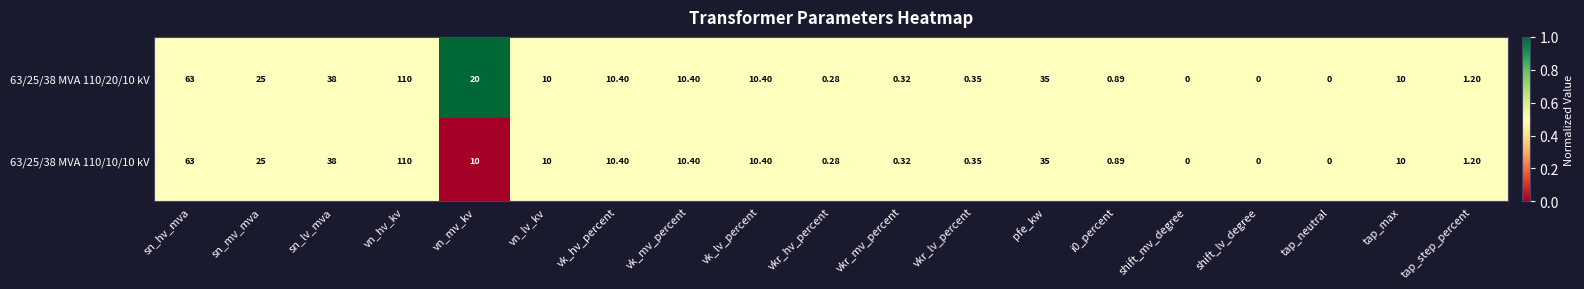

At which category is the sum across all series the highest?

vn_hv_kv